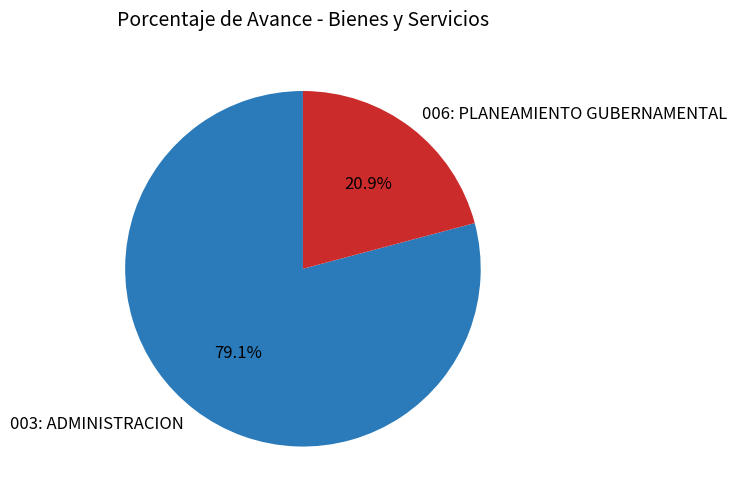

Is it true that 006: PLANEAMIENTO GUBERNAMENTAL is 7% of the pie?

False